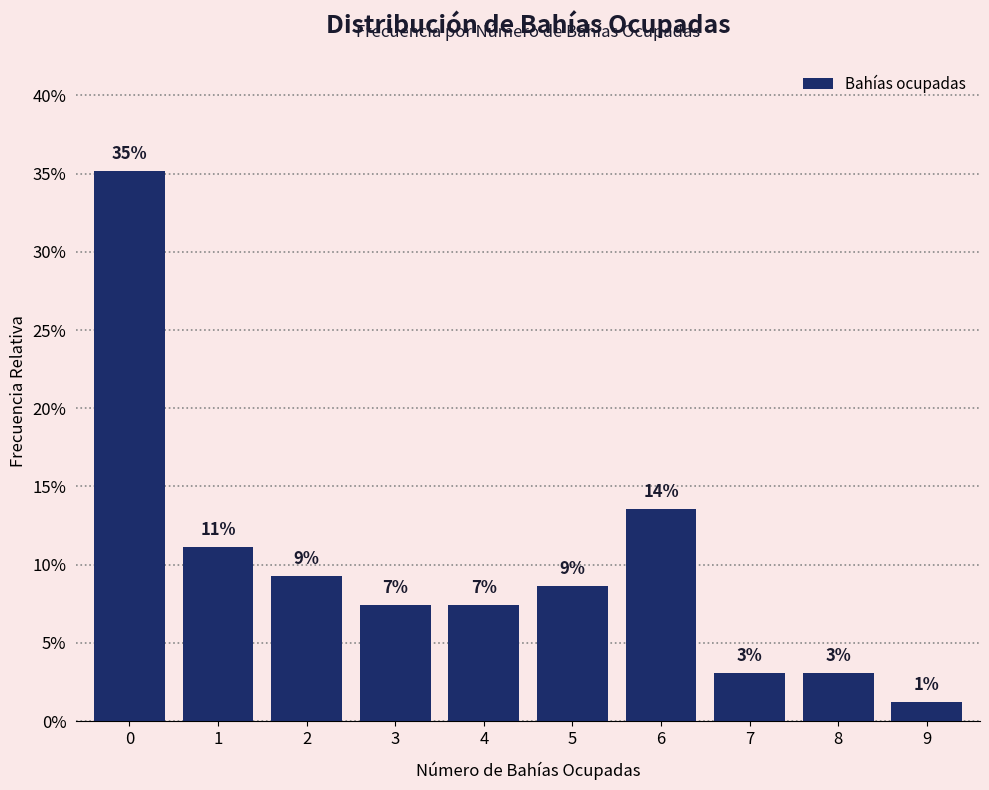

Does the chart contain any negative values?

No